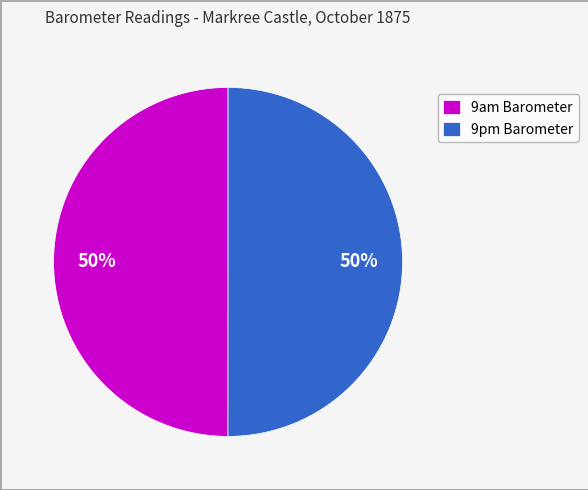

What is the ratio of the value at 9pm Barometer to the value at 9am Barometer?

1.0